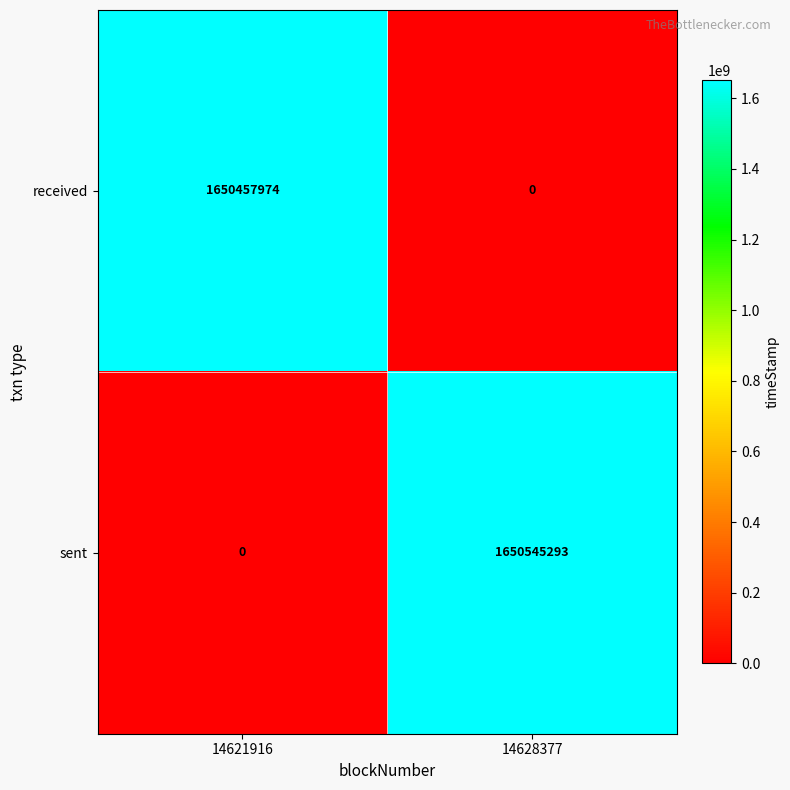

Reading left to right, extract all data points from this chart.

received: 1650457974	0
sent: 0	1650545293